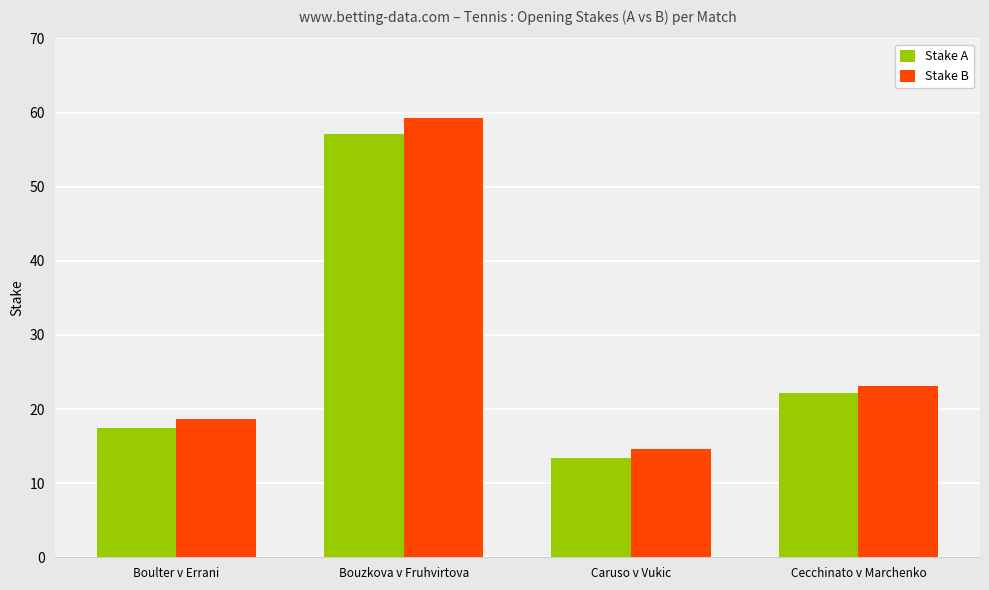

What position from the left is Cecchinato v Marchenko?

4